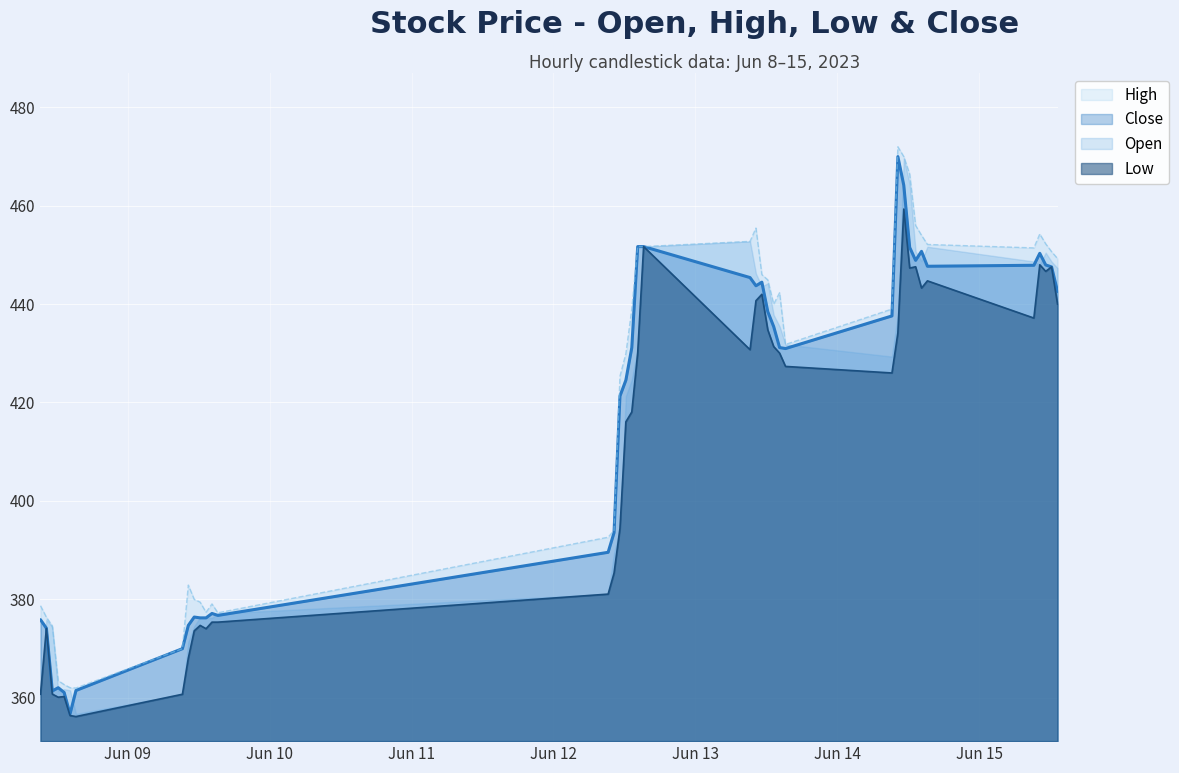

In Open, how many points are higher than both neighbors (excluding endpoints)?

8